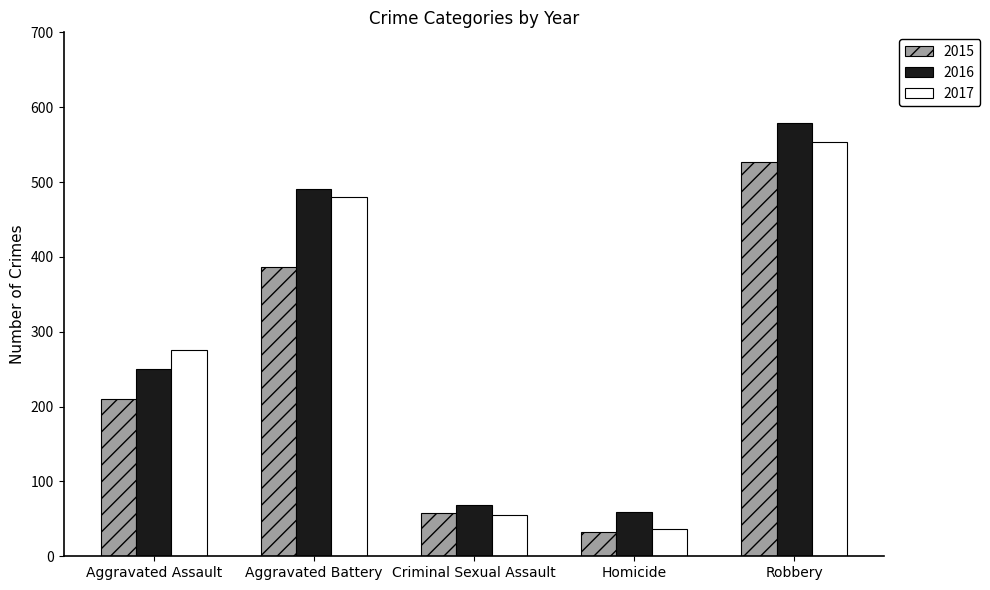

At which category does the chart reach its peak across all series?

Robbery